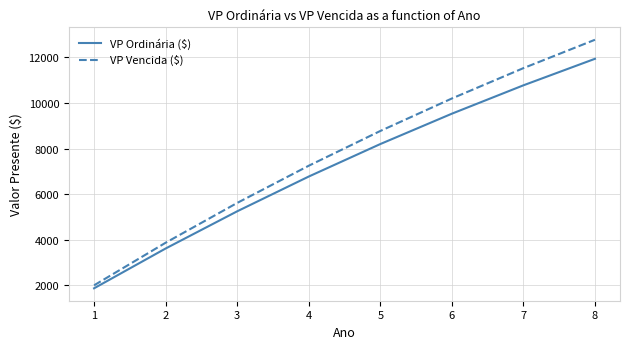

Count the number of categories in the chart.

8